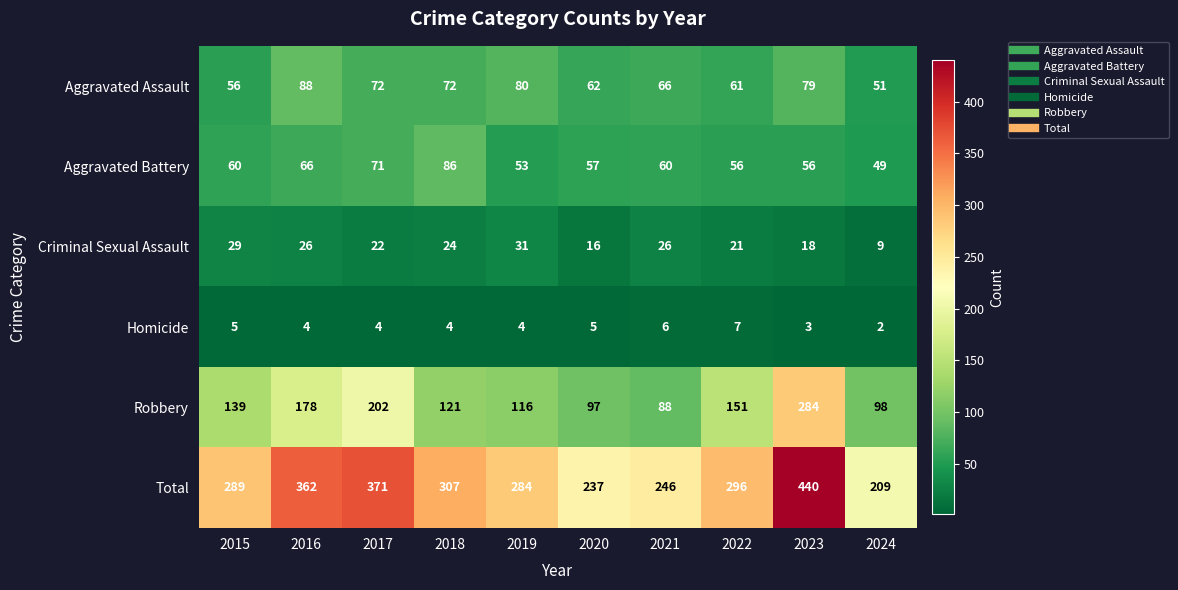

Rank the series by their maximum value, from highest to lowest.

Total, Robbery, Aggravated Assault, Aggravated Battery, Criminal Sexual Assault, Homicide